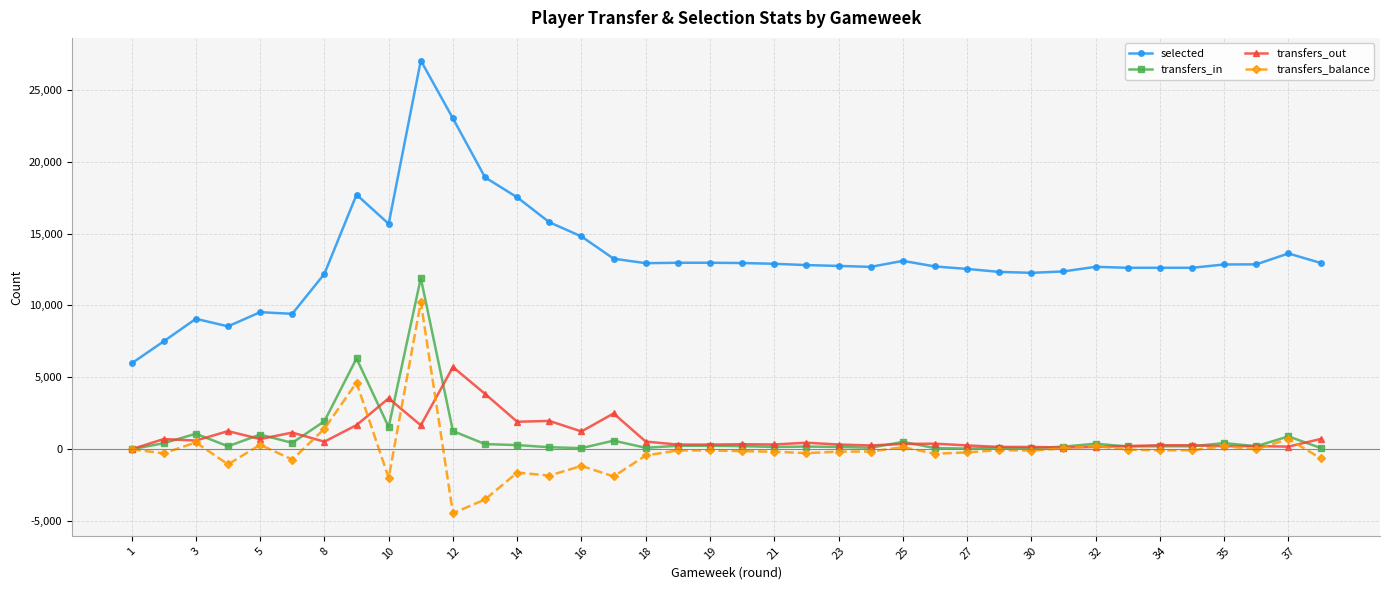

How many values in the selected series are below 12849?

19